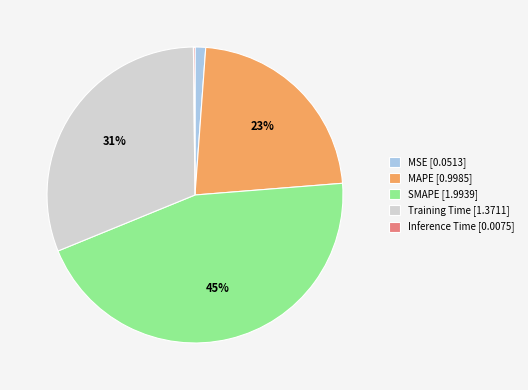

To the nearest percent, what is the combined percentage of SMAPE and Training Time?

76%